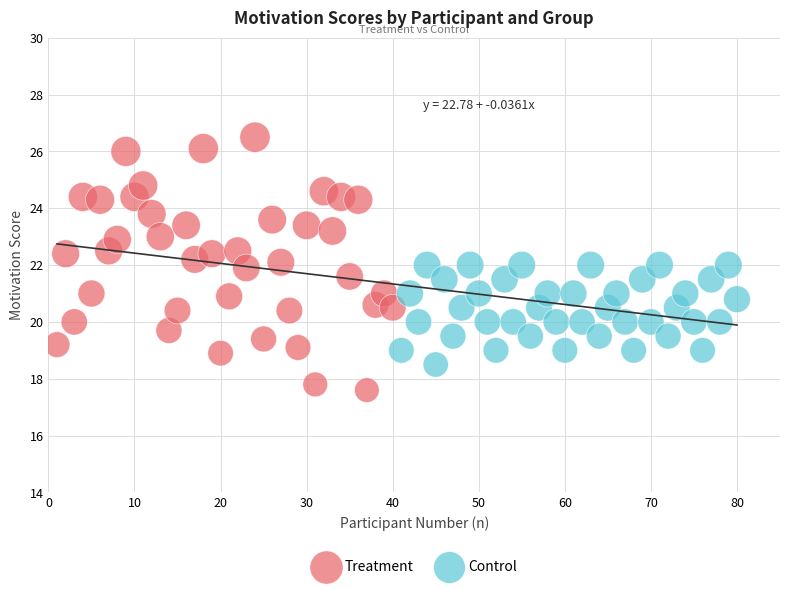

Which series reaches the maximum Y coordinate?

Treatment